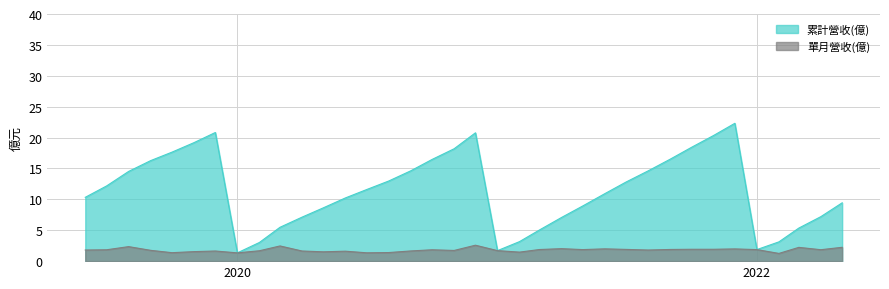

Does the chart have visible grid lines?

Yes